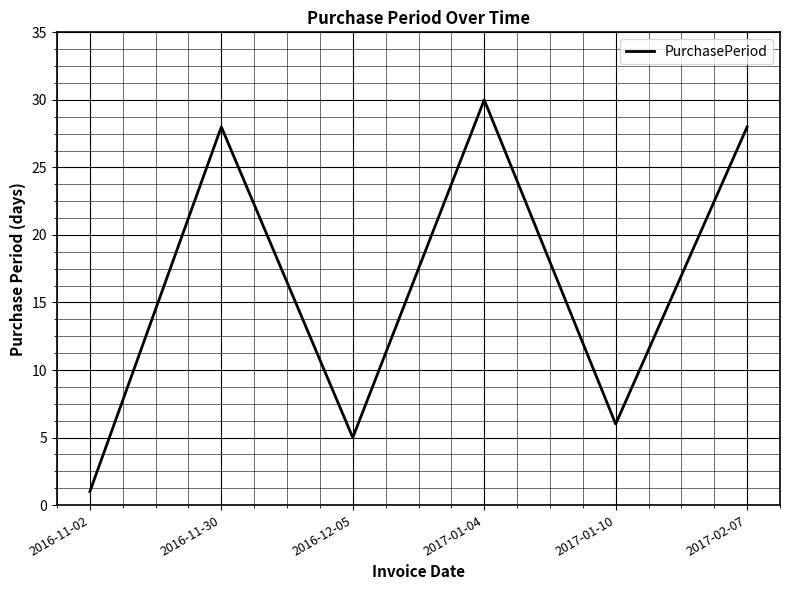

The chart shows a value of 5 at 2016-12-05. True or false?

True